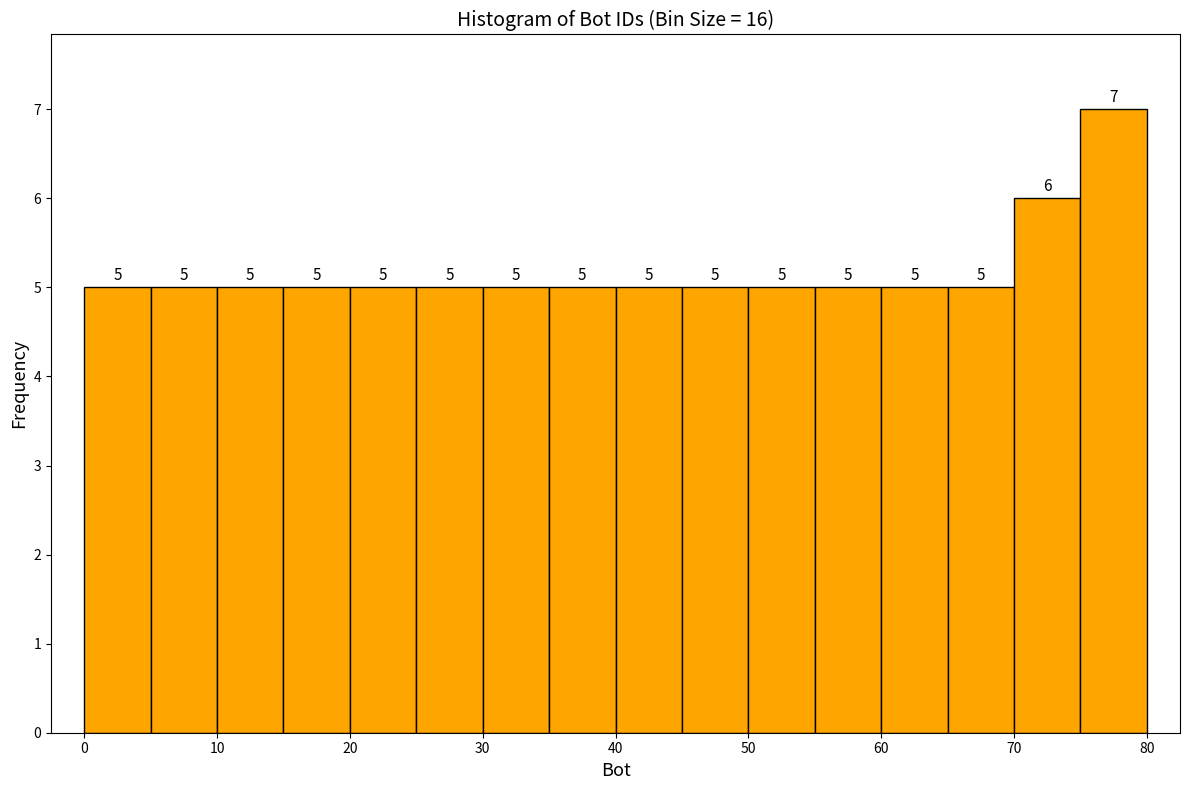

How tall is the bar that spans 20 to 25 on the x-axis?

5